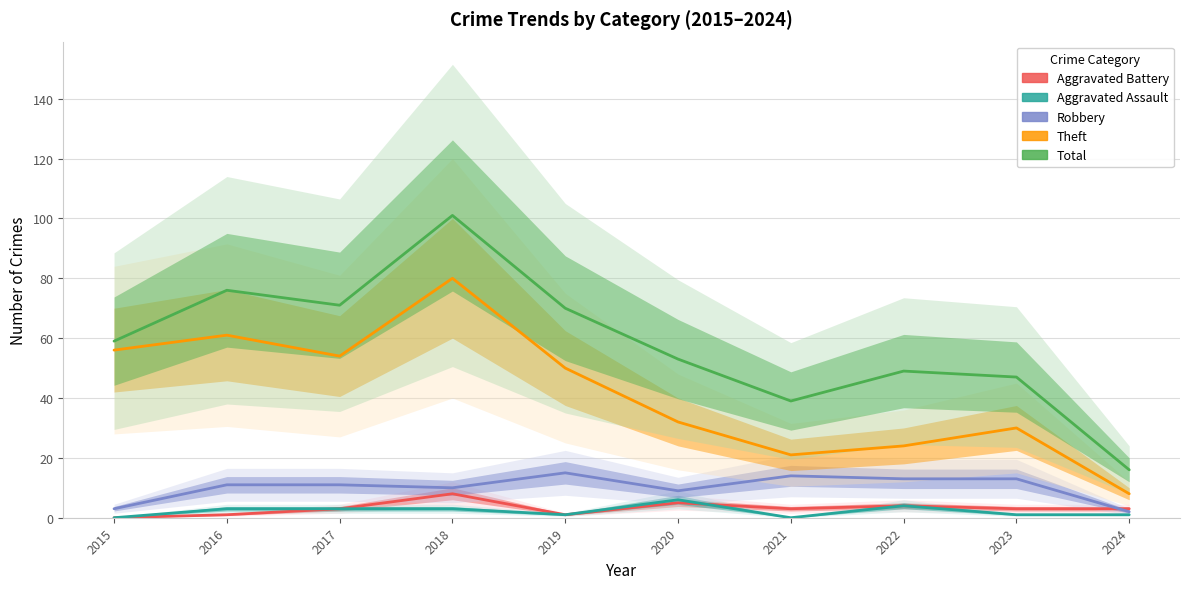

Reading left to right, what are all the values shown in this chart?

Aggravated Battery: 2015=0	2016=1	2017=3	2018=8	2019=1	2020=5	2021=3	2022=4	2023=3	2024=3
Aggravated Assault: 2015=0	2016=3	2017=3	2018=3	2019=1	2020=6	2021=0	2022=4	2023=1	2024=1
Robbery: 2015=3	2016=11	2017=11	2018=10	2019=15	2020=9	2021=14	2022=13	2023=13	2024=2
Theft: 2015=56	2016=61	2017=54	2018=80	2019=50	2020=32	2021=21	2022=24	2023=30	2024=8
Total: 2015=59	2016=76	2017=71	2018=101	2019=70	2020=53	2021=39	2022=49	2023=47	2024=16